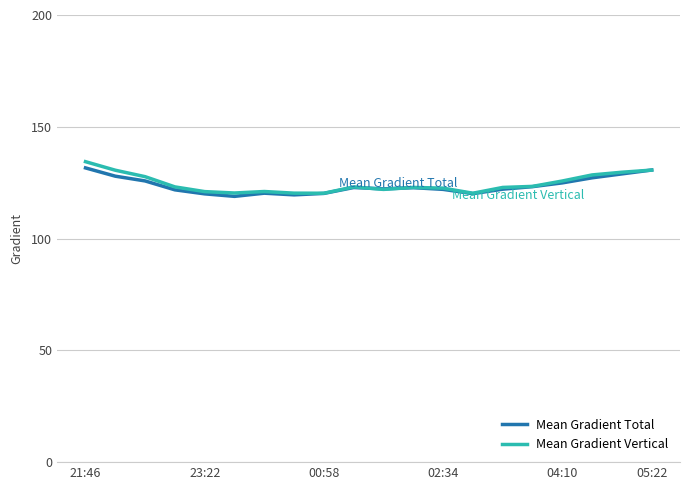

What are all the series names shown in the legend?

Mean Gradient Total, Mean Gradient Vertical